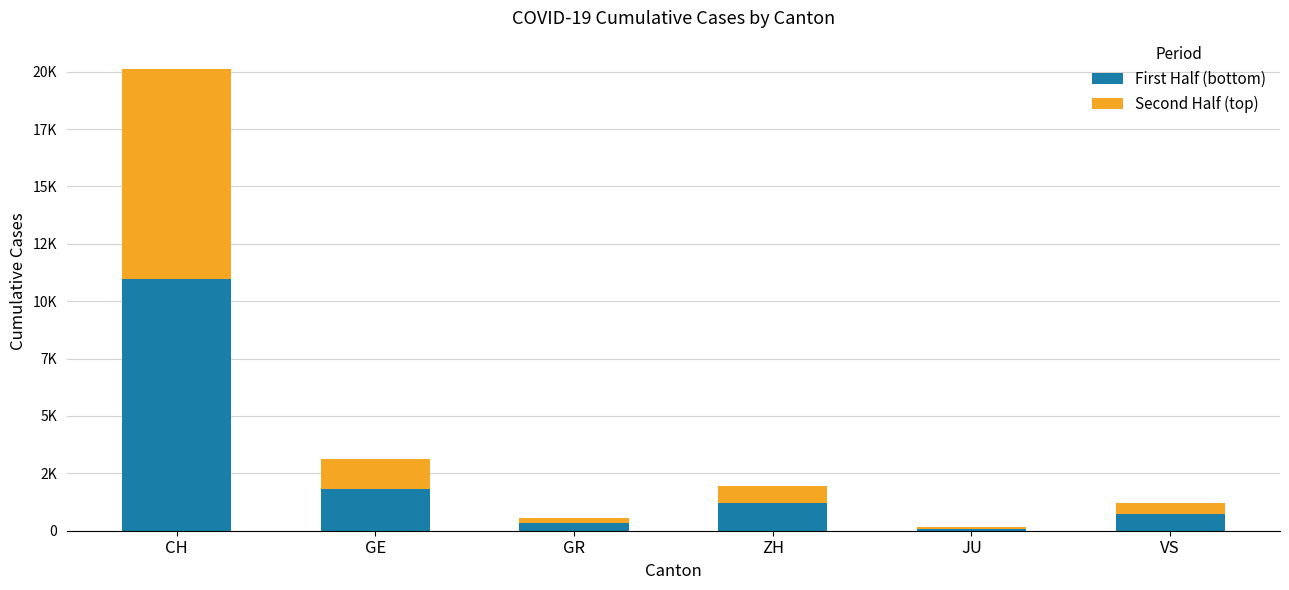

What is the difference between the Second Half (top) values at ZH and JU?

661